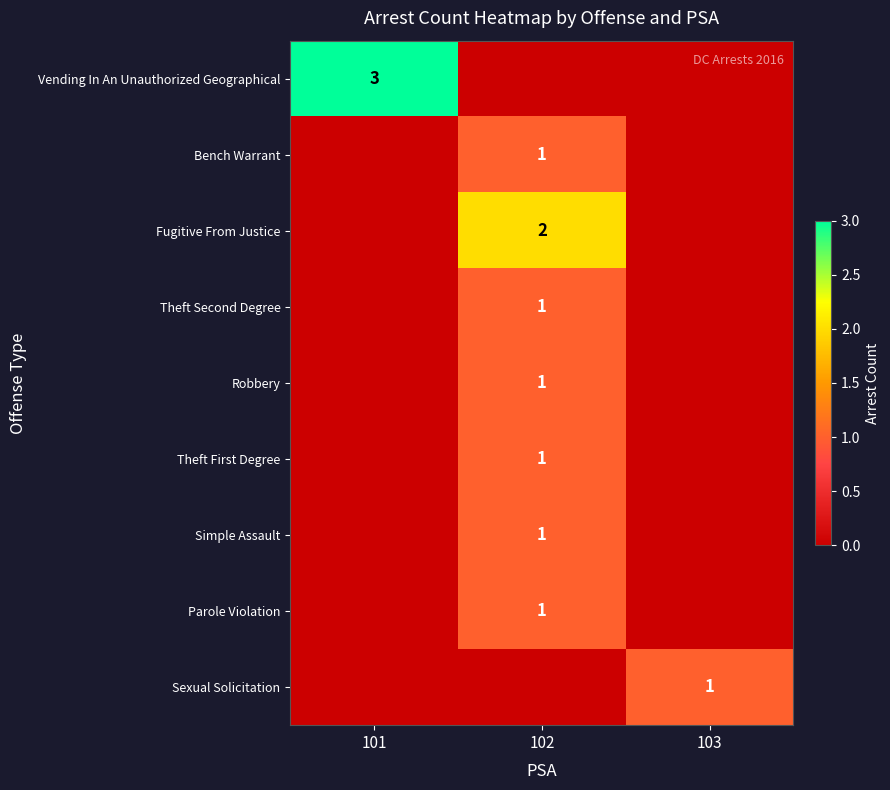

Is it true that Vending In An Unauthorized Geographical equals 4 at 101?

False